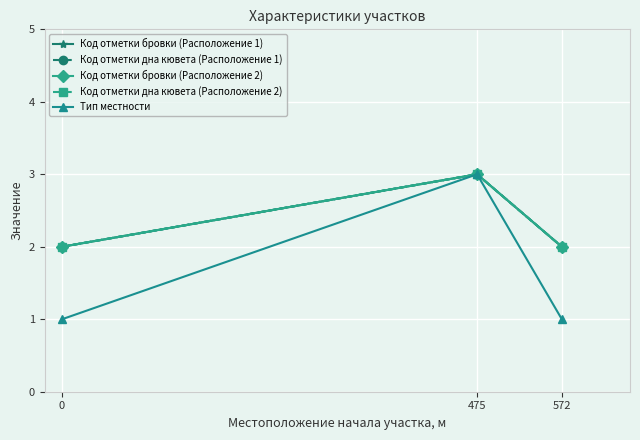

Does the chart have visible grid lines?

Yes